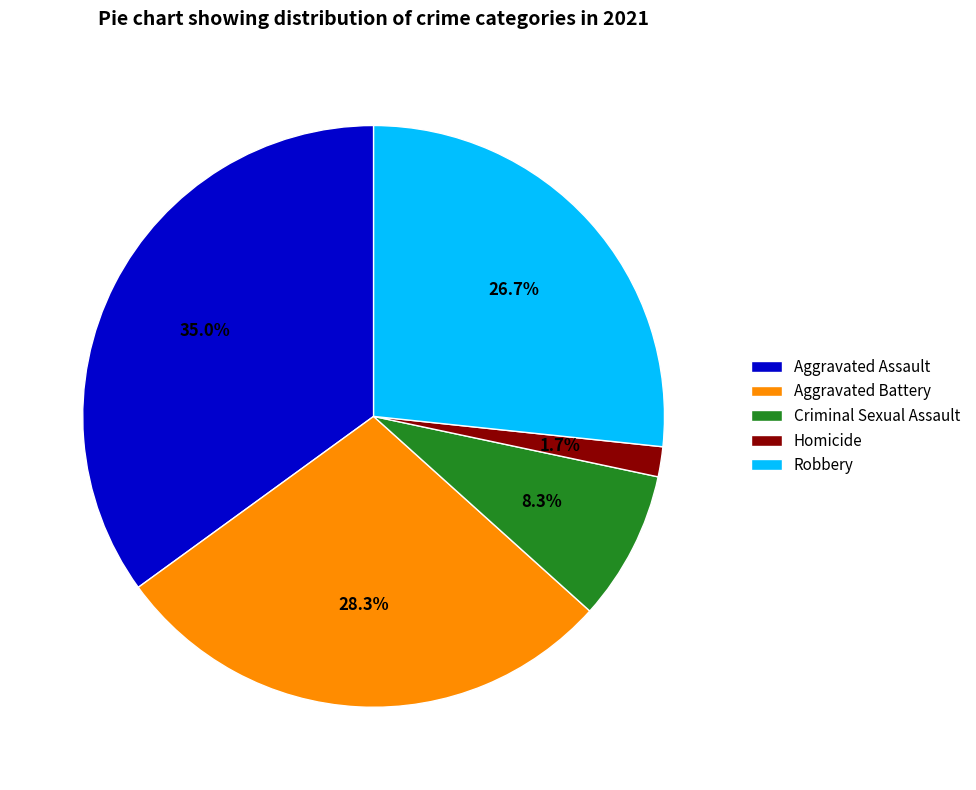

Count the number of slices in the pie.

5